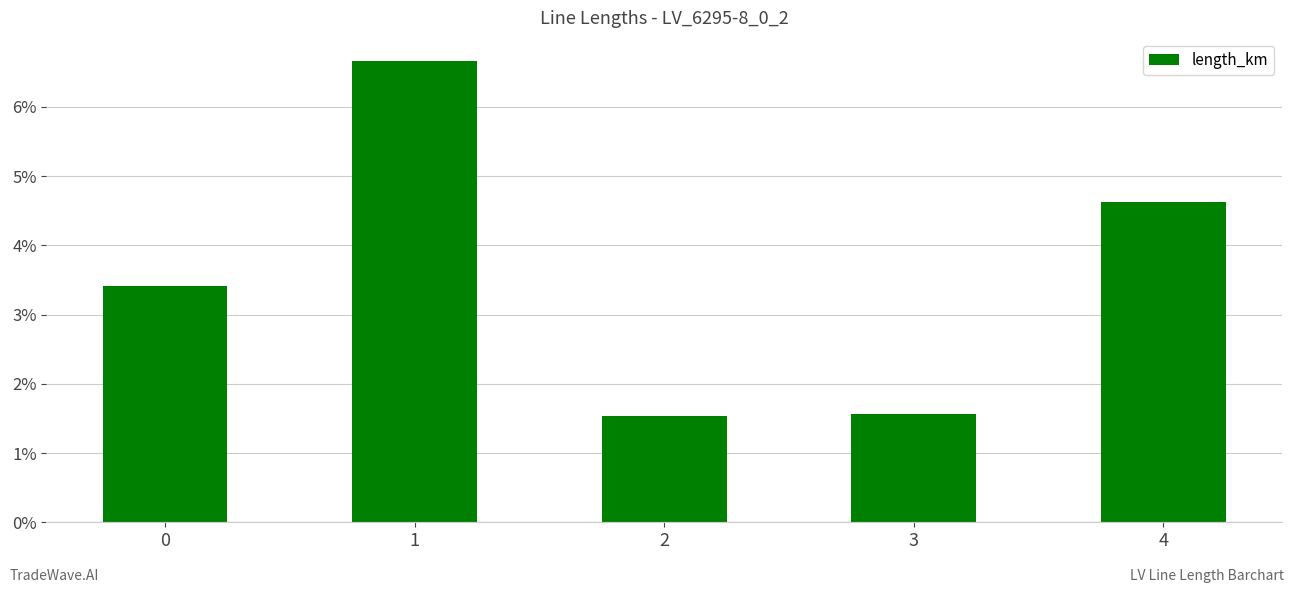

Are the bars horizontal?

No